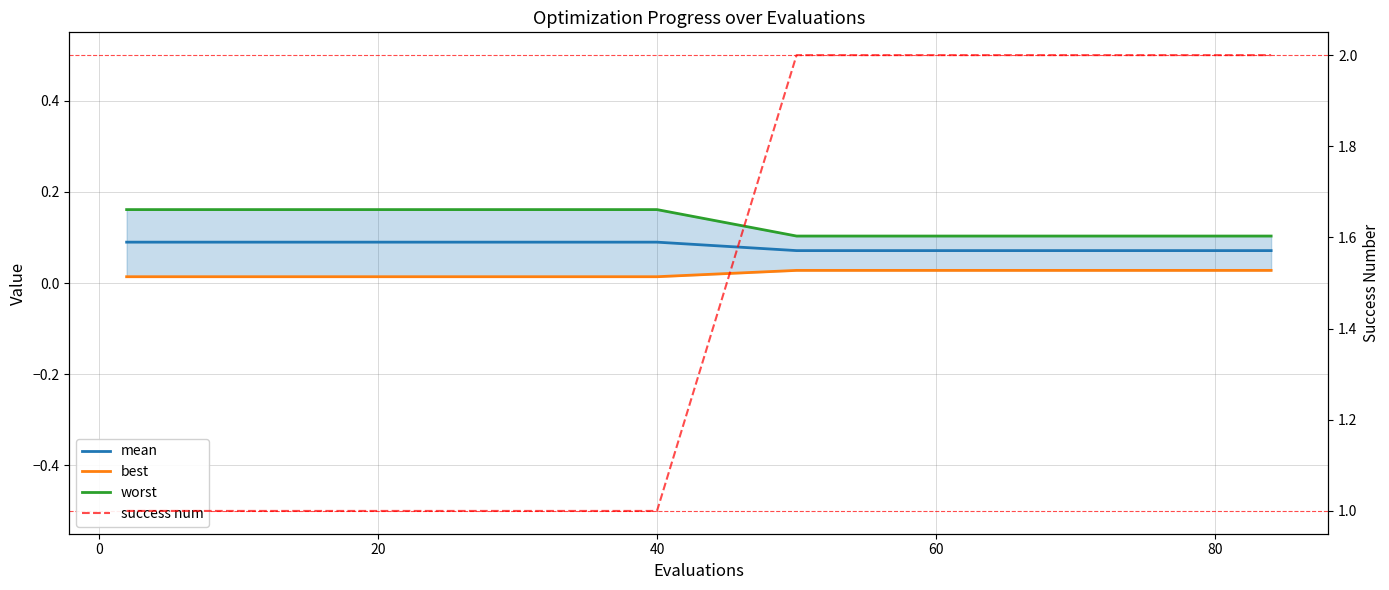

What is the value of the mean point at the 36th from the left?

0.1